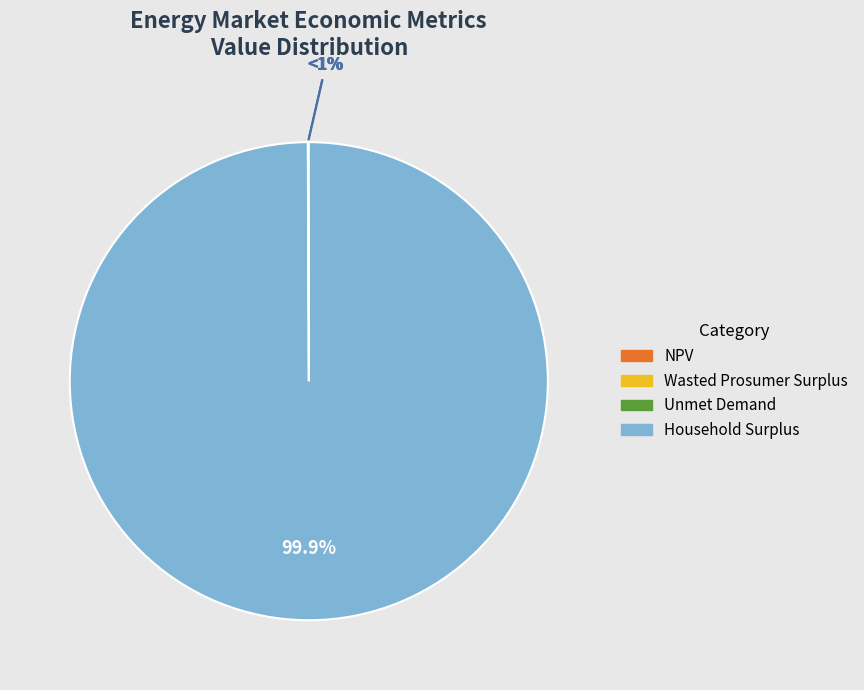

What percentage is NOT represented by Wasted Prosumer Surplus?

100.0%